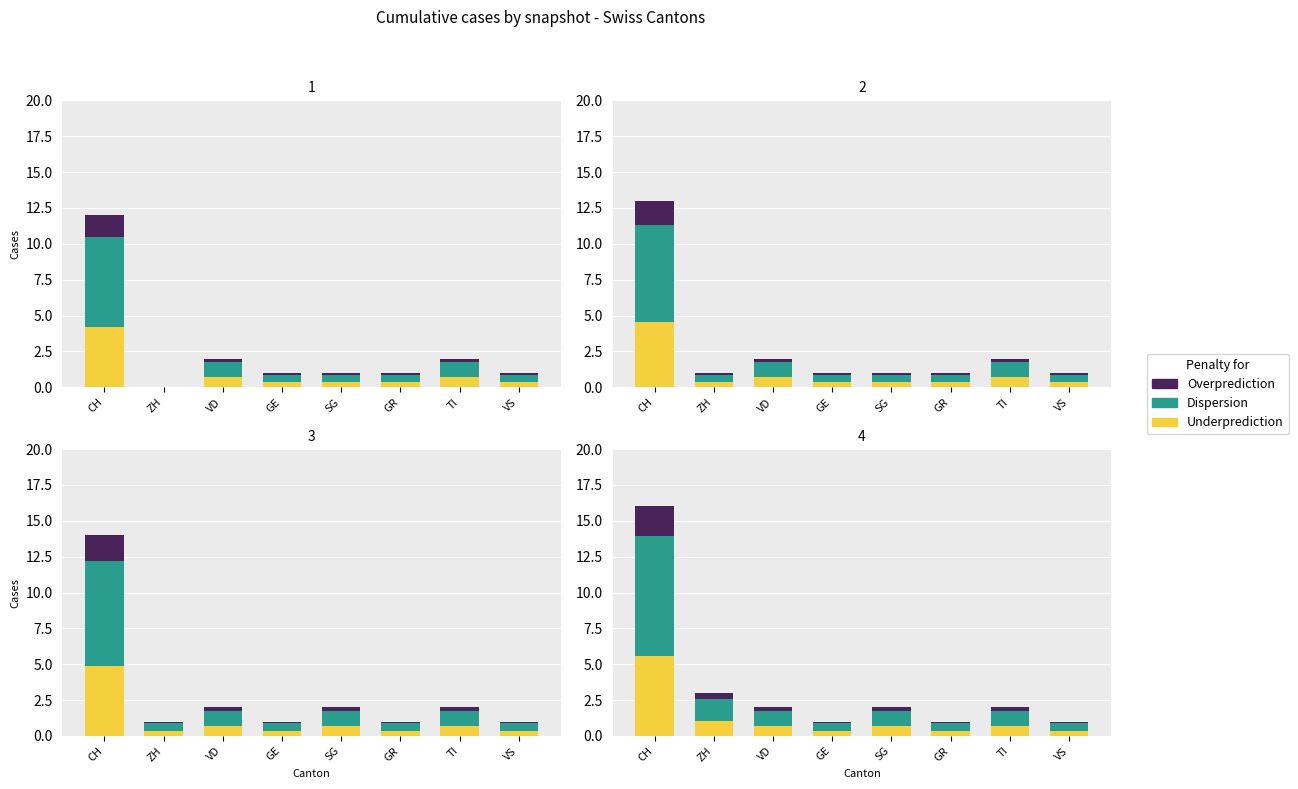

Are the bars horizontal?

No